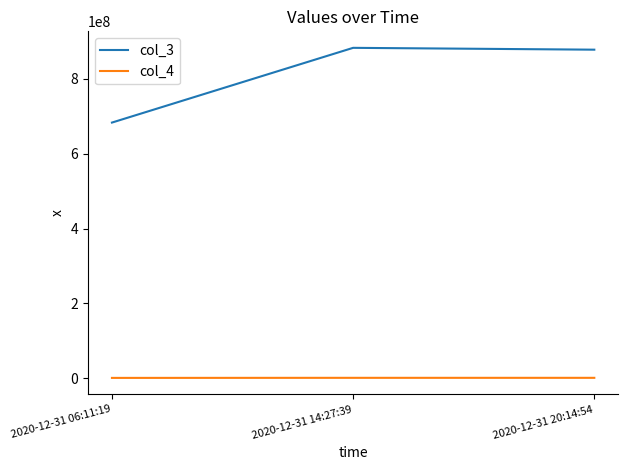

Which series has the widest spread of values?

col_3